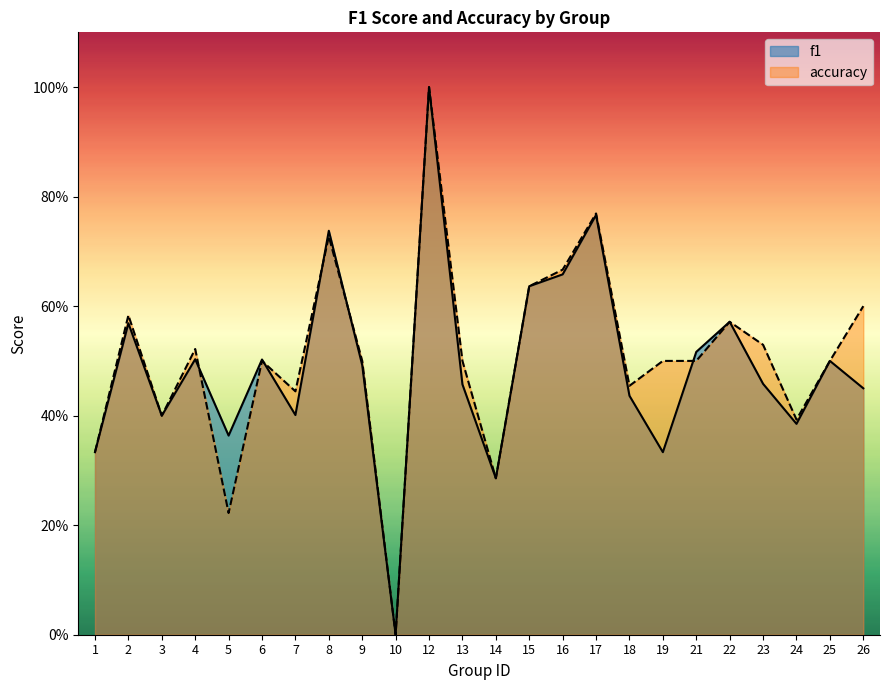

What are all the series names shown in the legend?

f1, accuracy